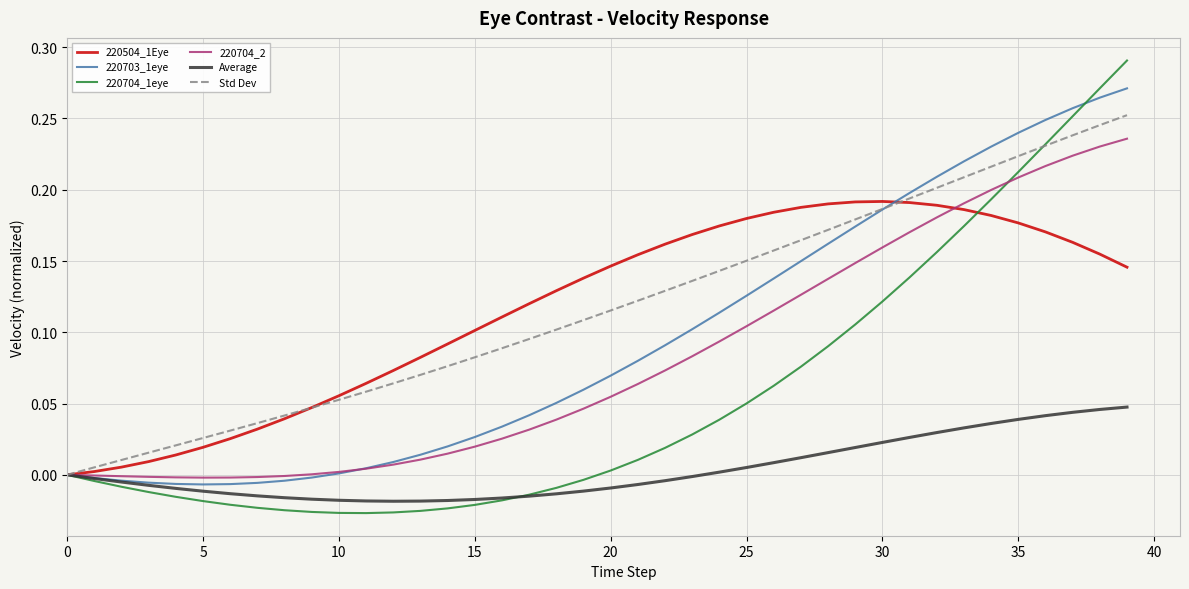

What is the sum of all Std Dev values?

4.7